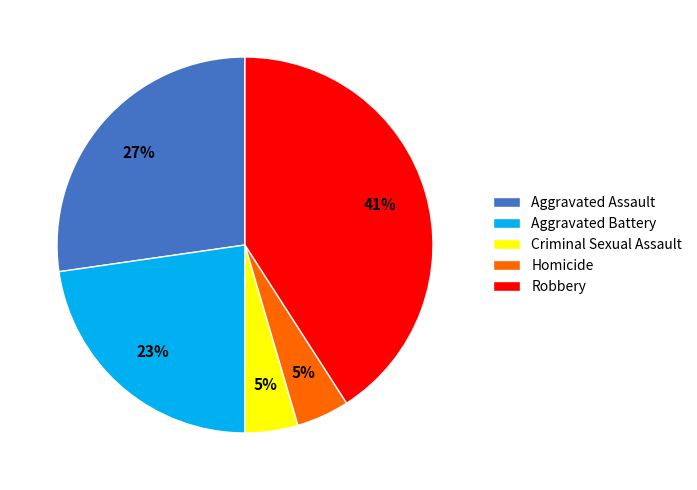

Is it true that Aggravated Assault is 22% of the pie?

False